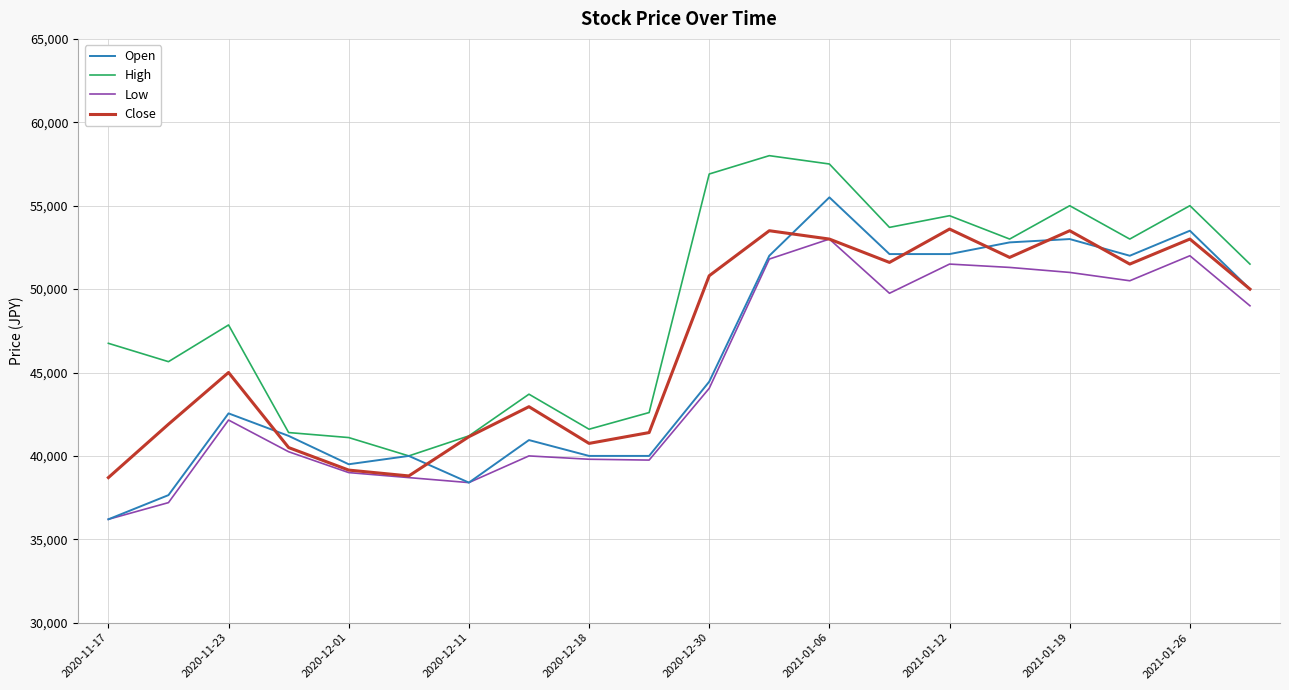

Is this an area chart (filled region under the line)?

No